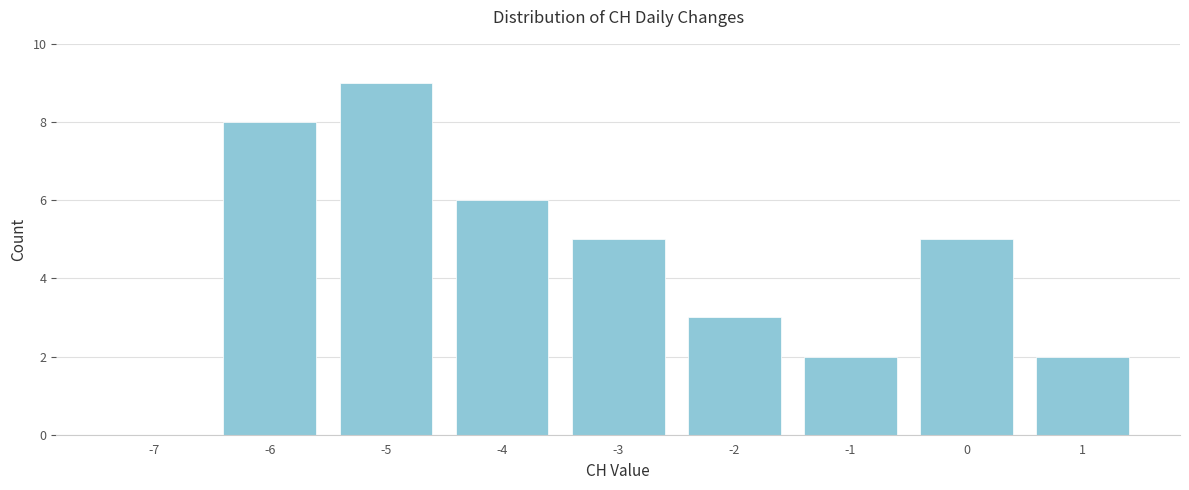

Reading right to left, transcribe all the data shown in this chart.

1=2	0=5	-1=2	-2=3	-3=5	-4=6	-5=9	-6=8	-7=0